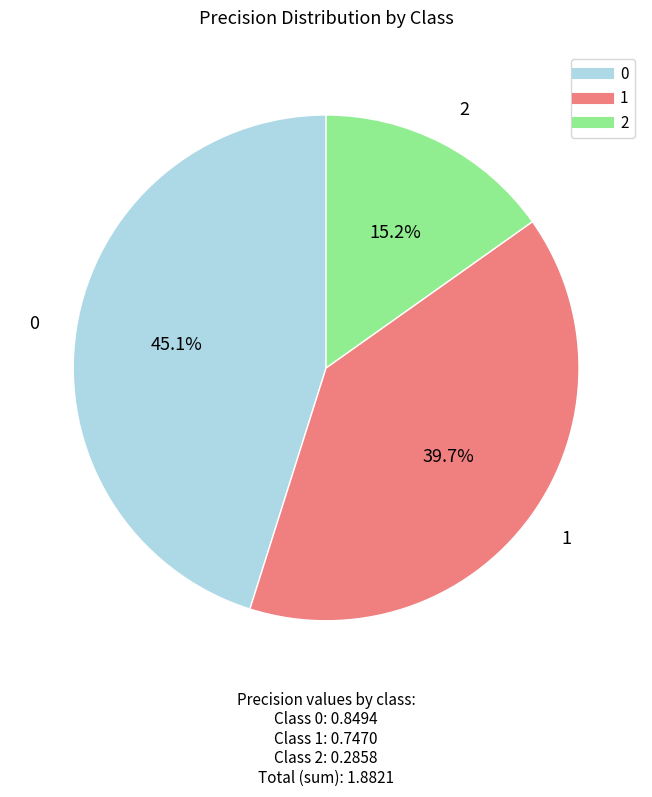

What percentage is the 2 slice, to the nearest percent?

15%